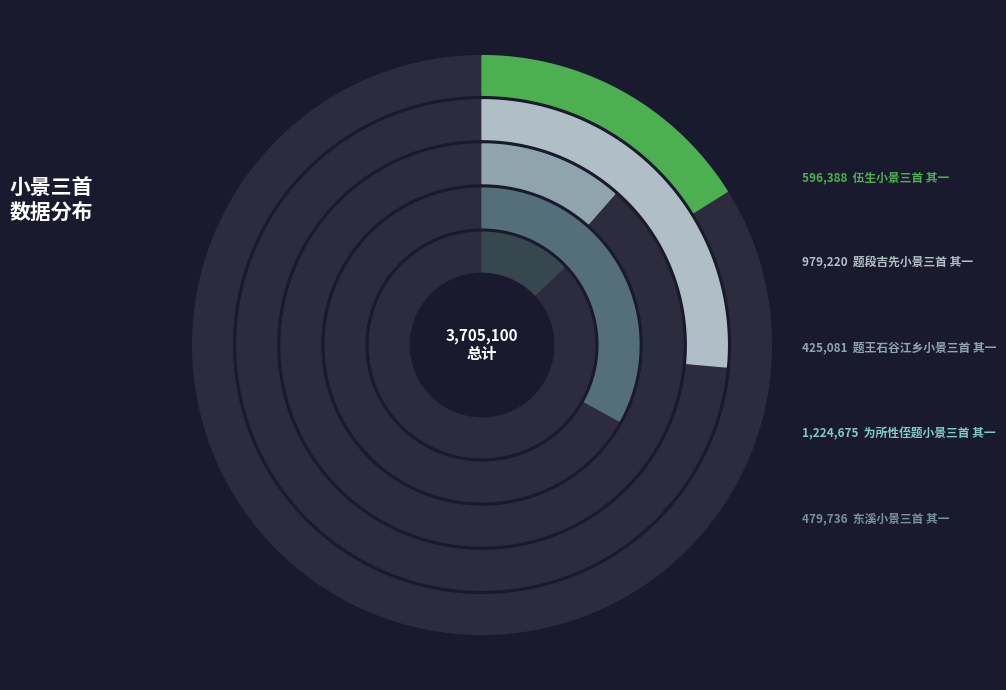

Is it true that 伍生小景三首 其一 is 27% of the pie?

False